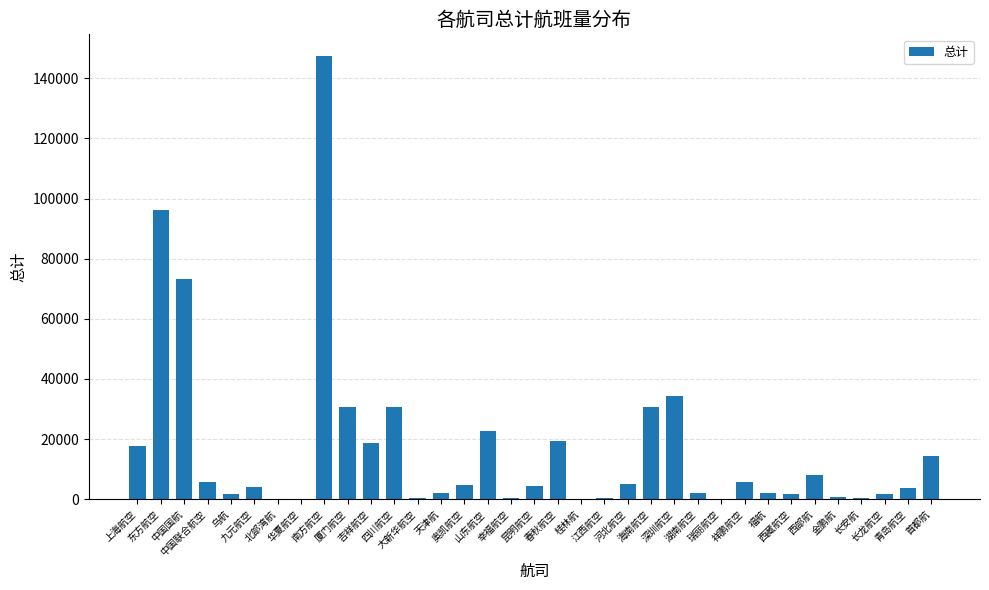

What is the sum of all values?

592449